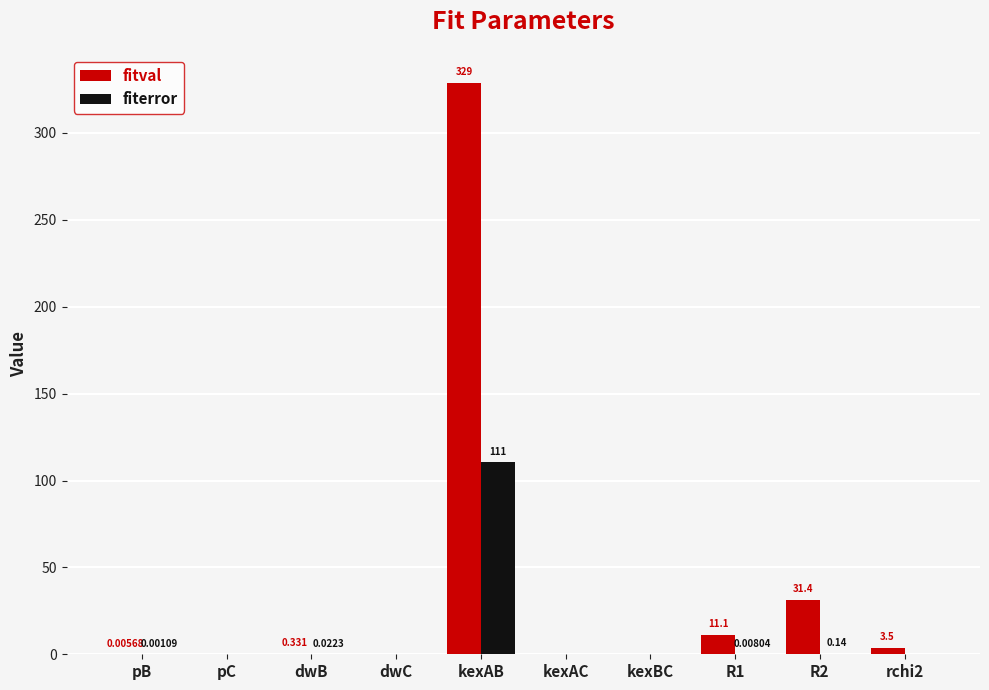

Are the bars horizontal?

No